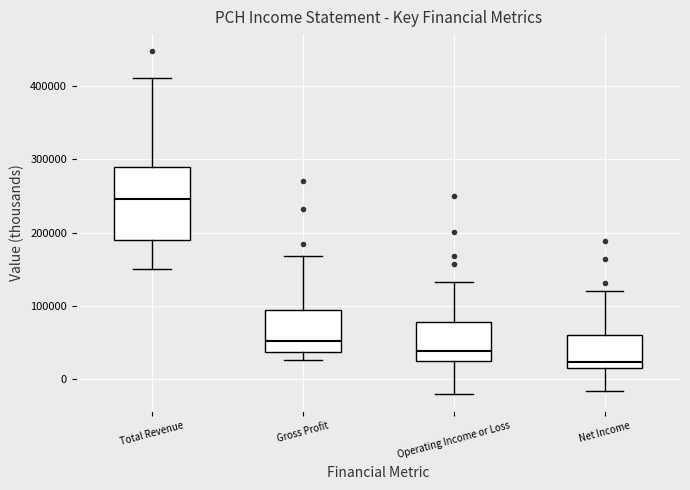

Where is the lower edge of the box for Gross Profit on the y-axis? The values are not printed on the chart, so give them approximately, as read against the axis.

40000